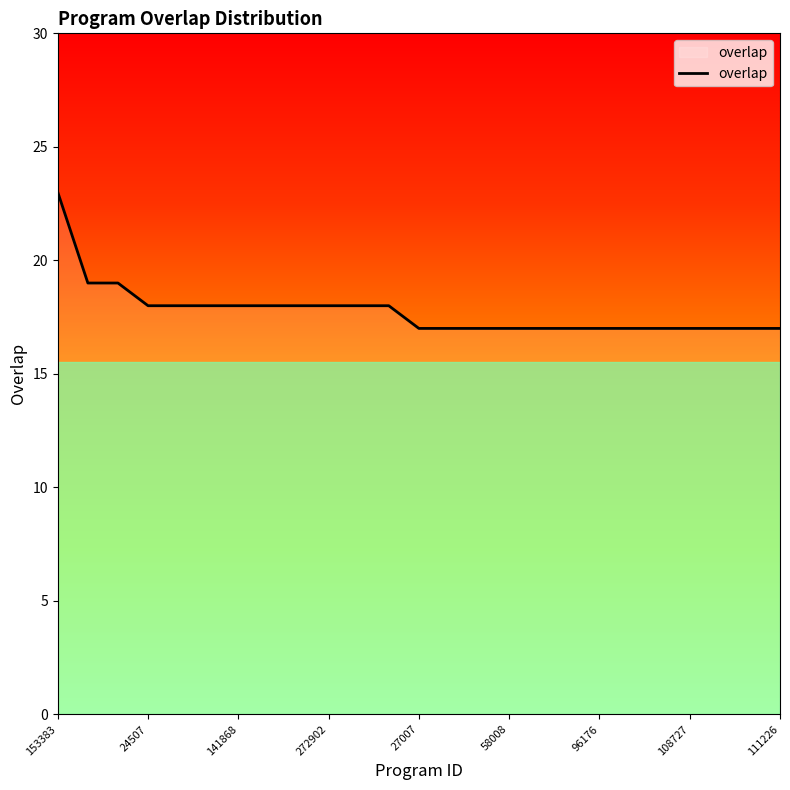

Is it true that the value at 58008 is 28?

False